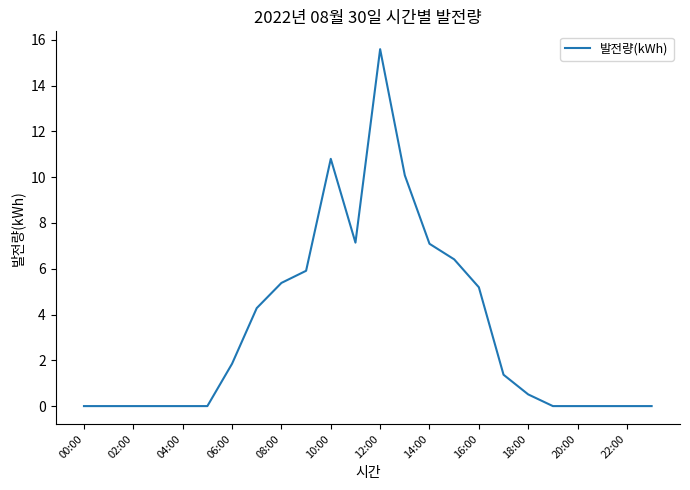

Reading left to right, what are all the values shown in this chart?

0.0	0.0	0.0	0.0	0.0	0.0	1.9	4.3	5.4	5.9	10.8	7.1	15.6	10.1	7.1	6.4	5.2	1.4	0.5	0.0	0.0	0.0	0.0	0.0